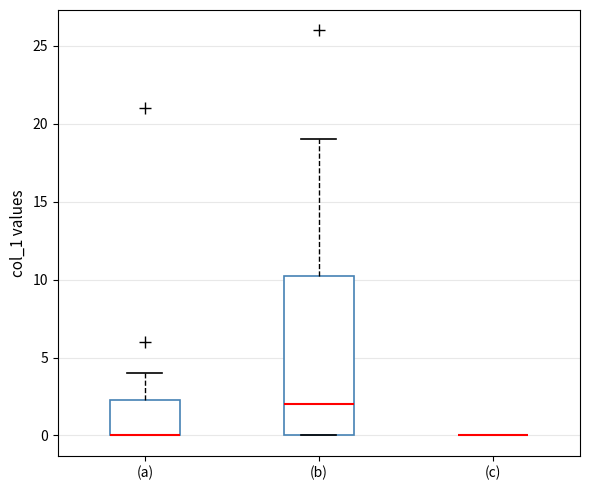

Comparing the boxes themselves (not the whiskers), which one is the tallest?

(b)